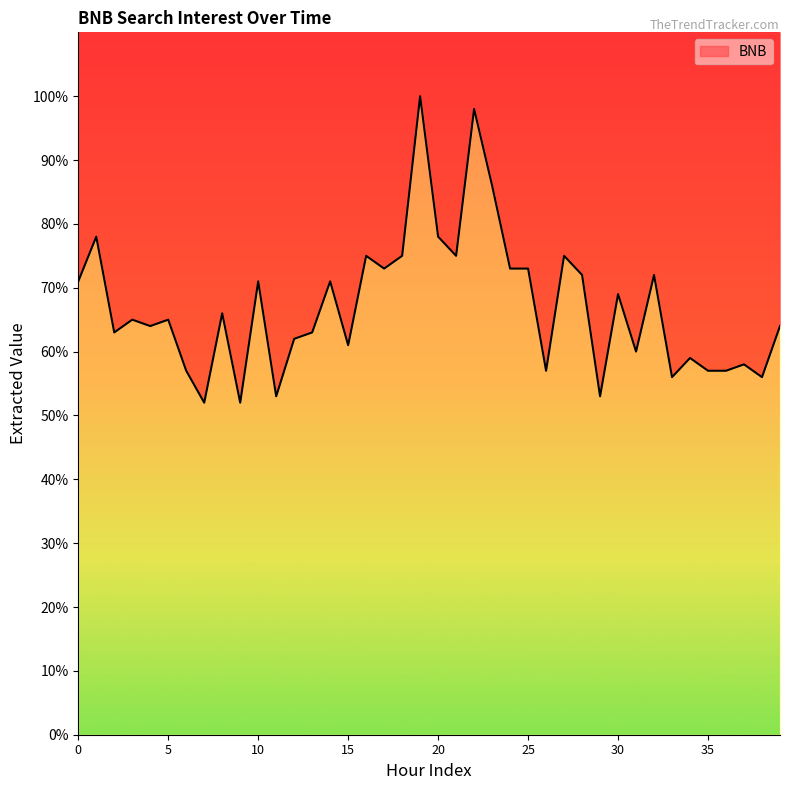

The value at 0 is 71. True or false?

True